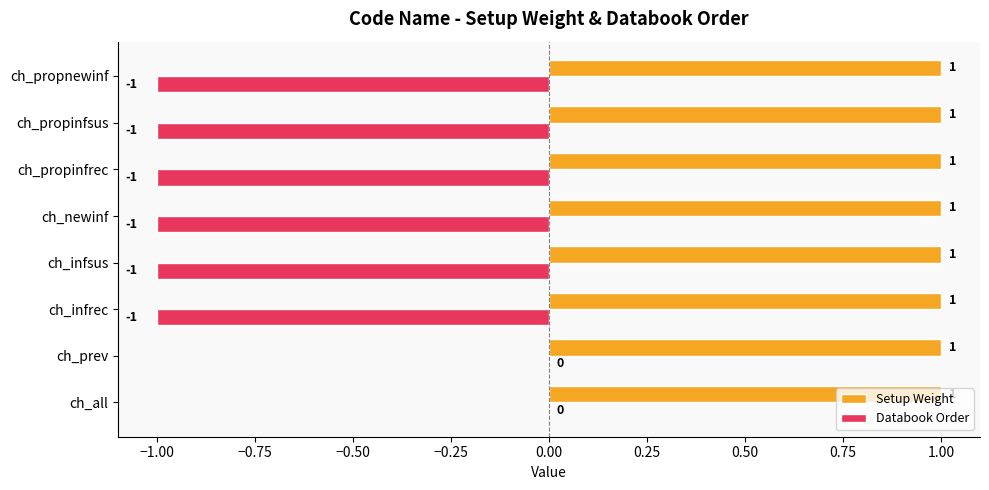

Which series changed the most between ch_all and ch_propinfrec?

Databook Order